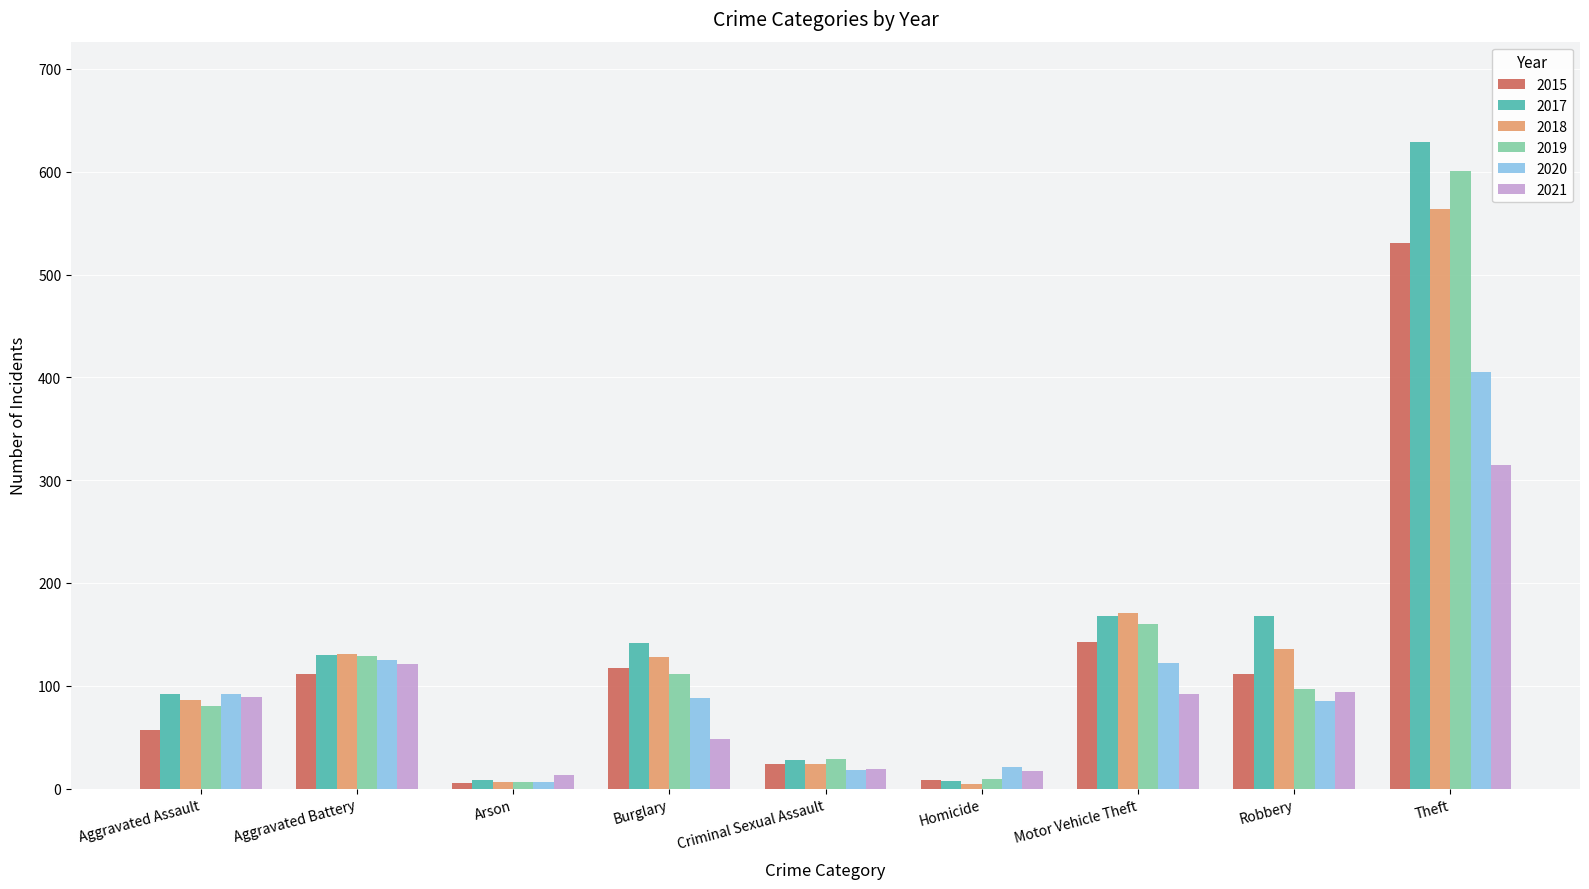

What is the spread (max minus min) of values at Arson?

8